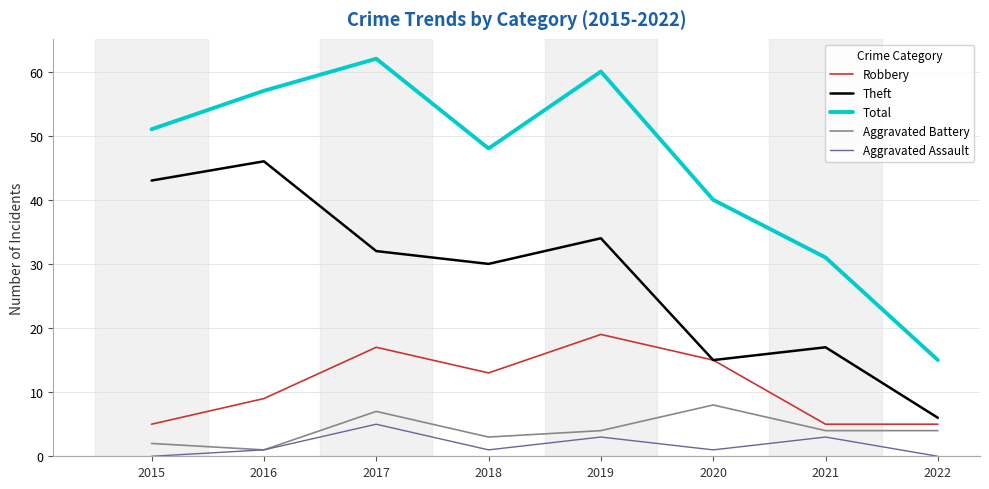

In Theft, how many points are lower than both neighbors (excluding endpoints)?

2